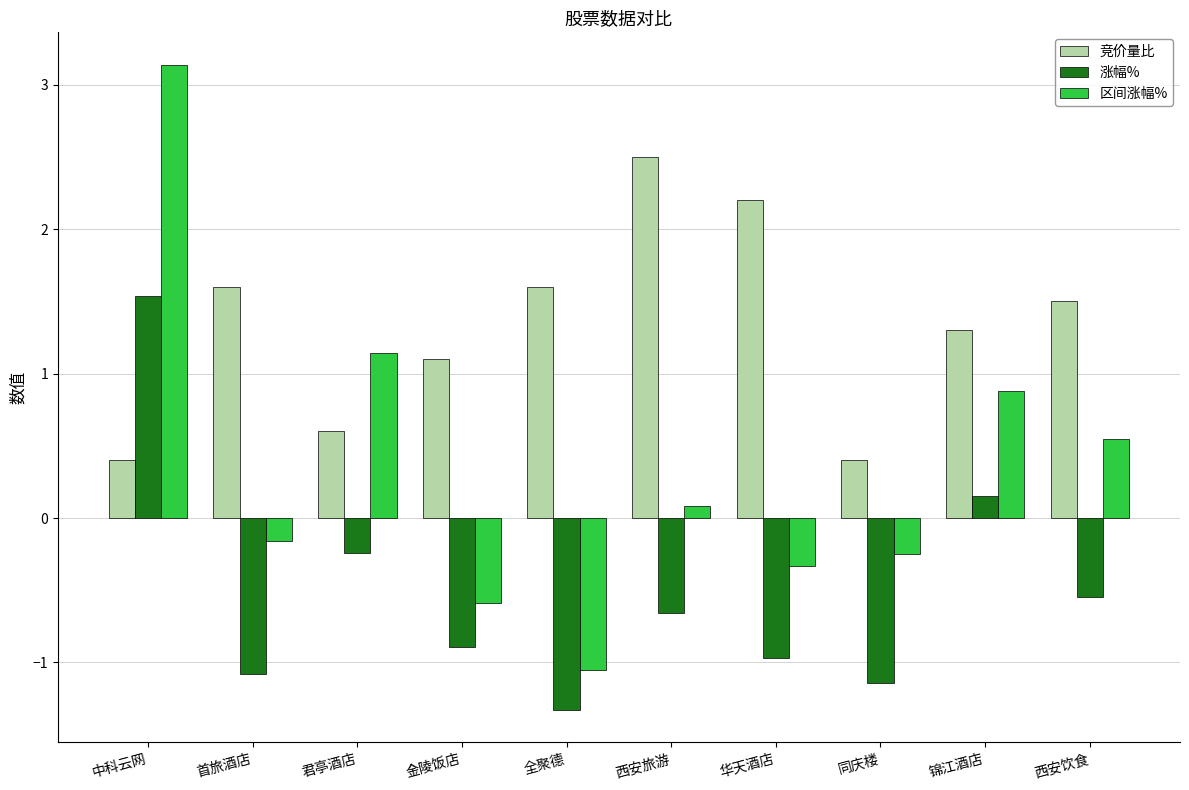

What is the difference between the 涨幅% values at 全聚德 and 同庆楼?

0.2